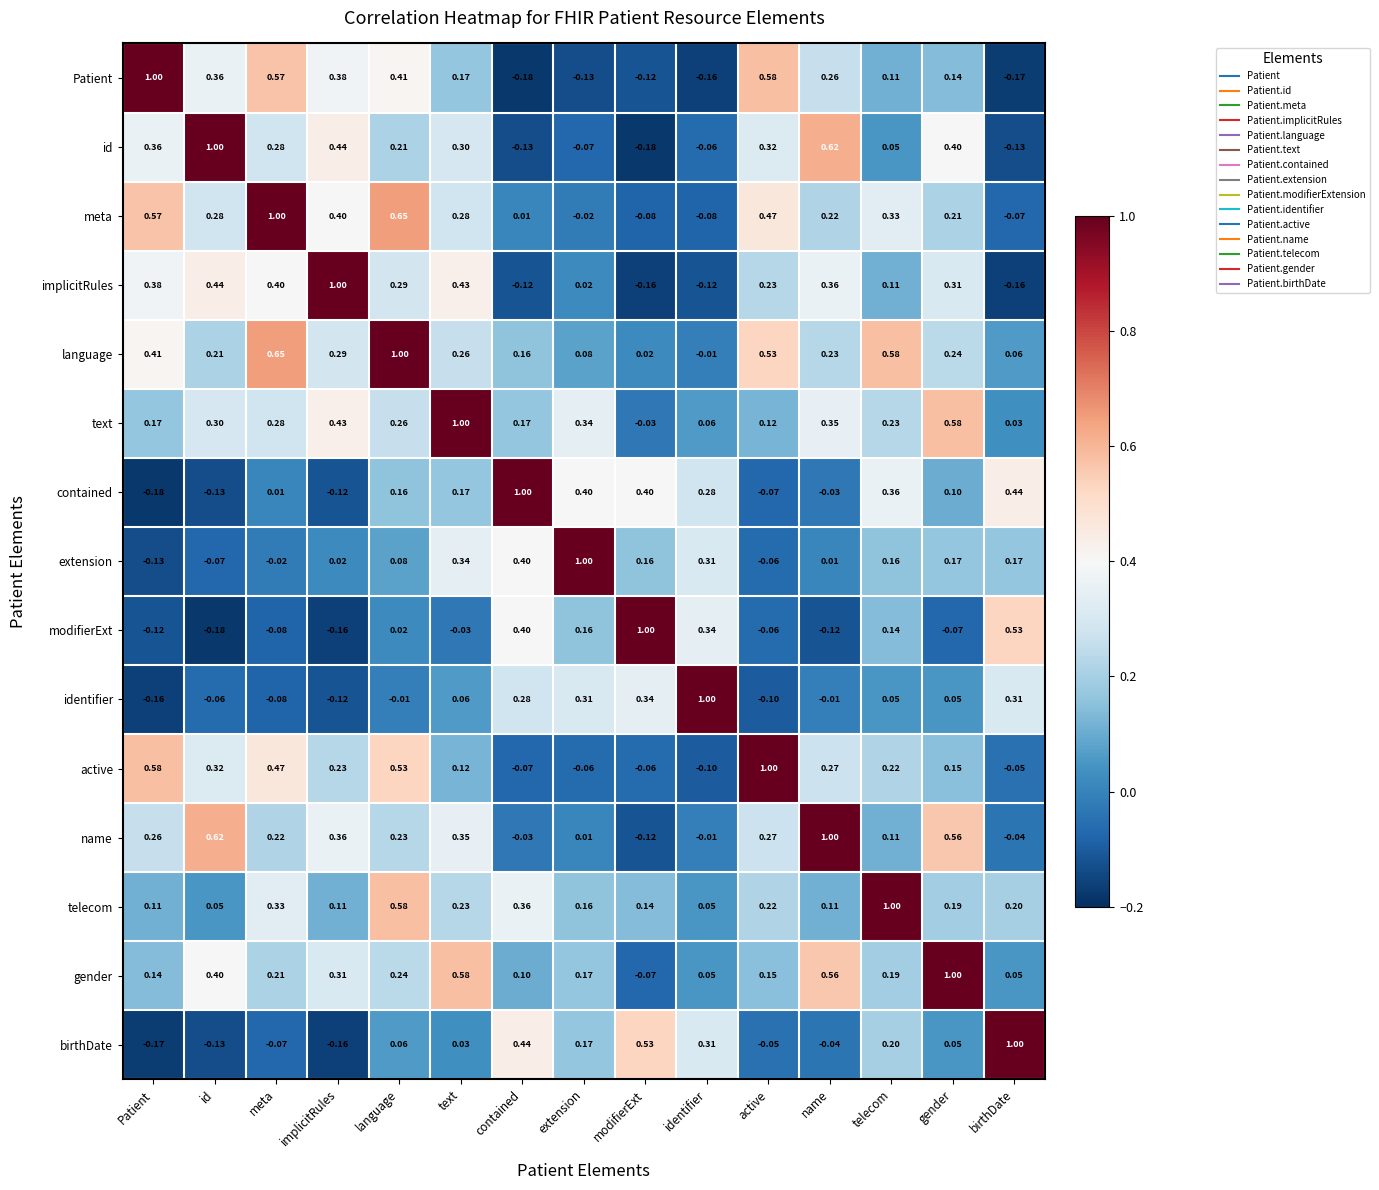

What is the maximum value shown in the chart?

1.0